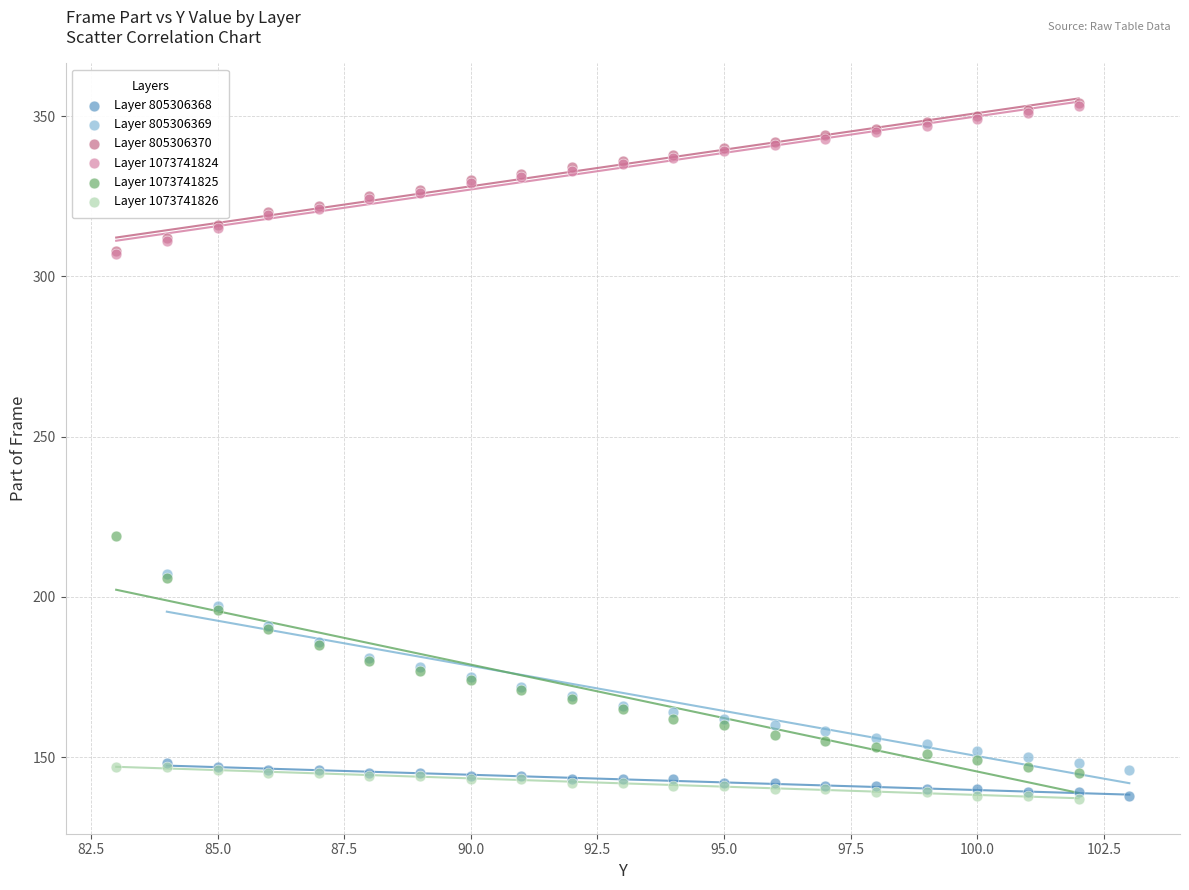

Which series has the largest Y range (max minus min)?

Layer 1073741825